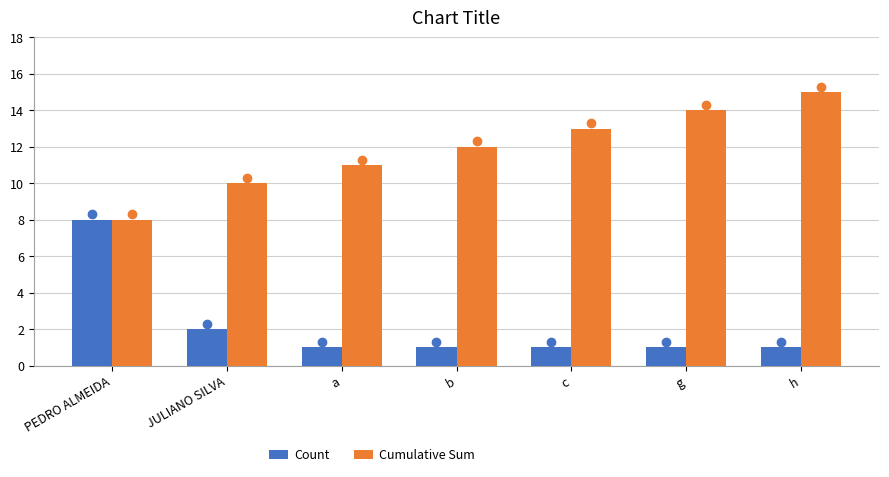

Rank the series by their average value, from lowest to highest.

Count, Cumulative Sum